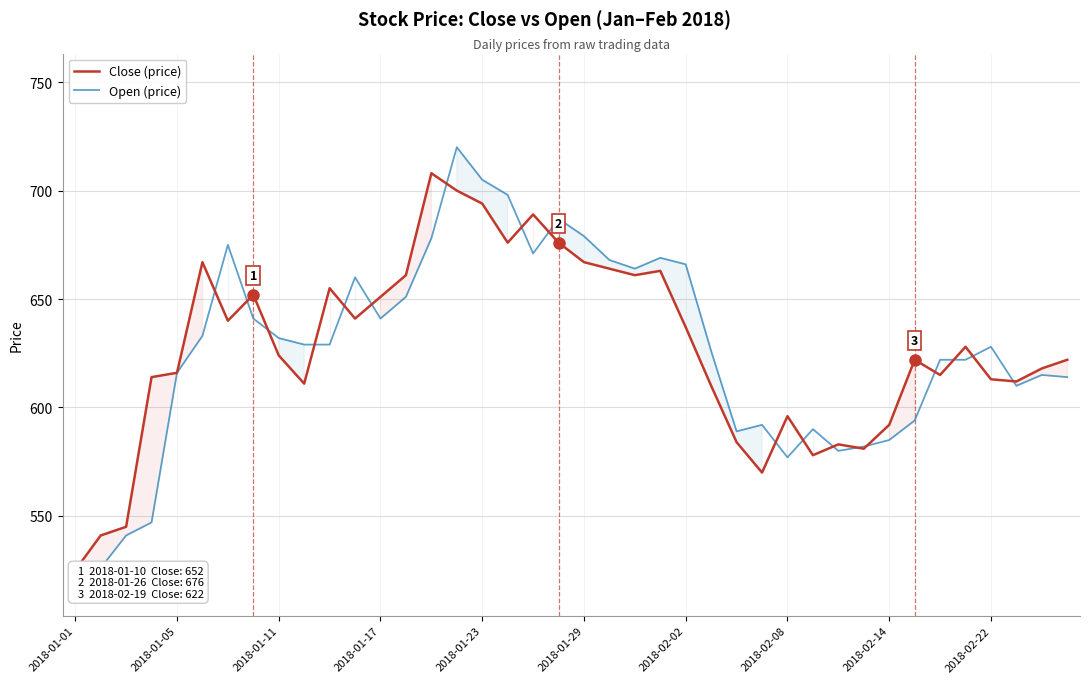

In Open (price), how many points are lower than both neighbors (excluding endpoints)?

7